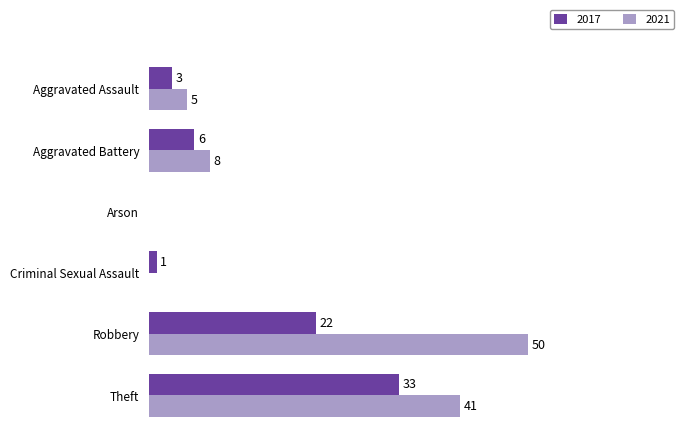

Which label corresponds to the largest value in the chart?

Robbery